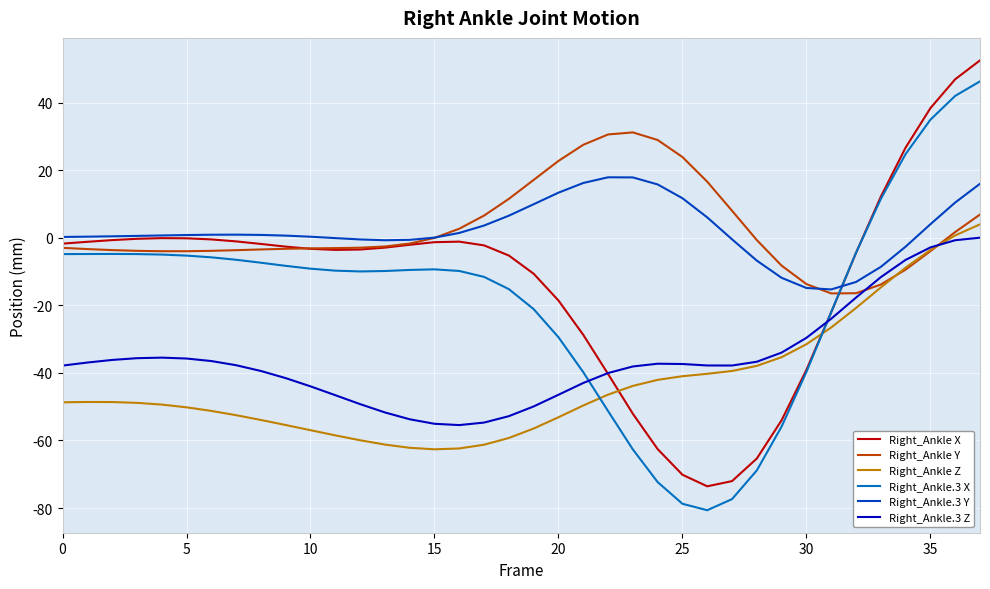

After their last crossing, which series has the higher values: Right_Ankle X or Right_Ankle Z?

Right_Ankle X